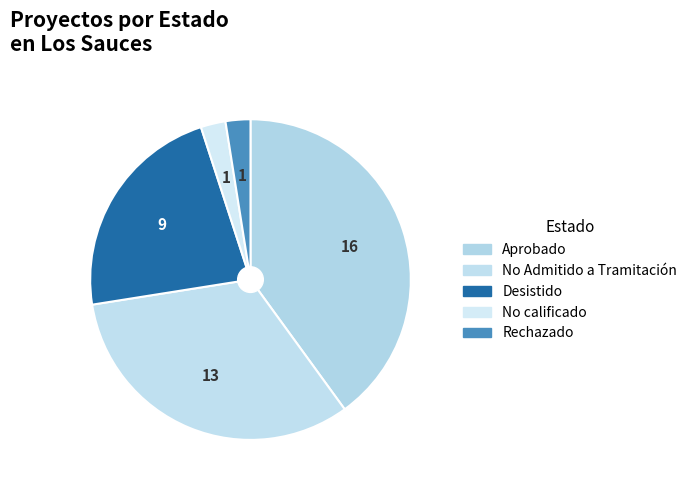

How many slices are in this pie chart?

5